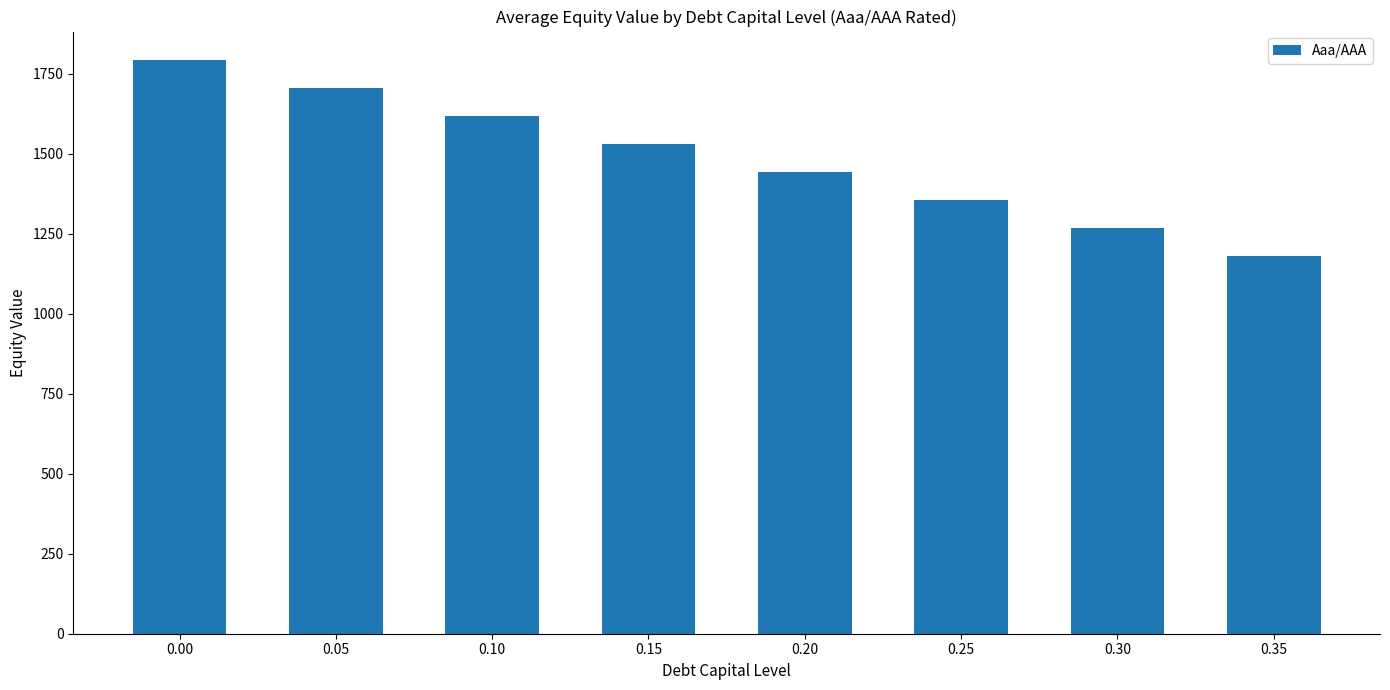

Read the value at 0.10.

1617.8